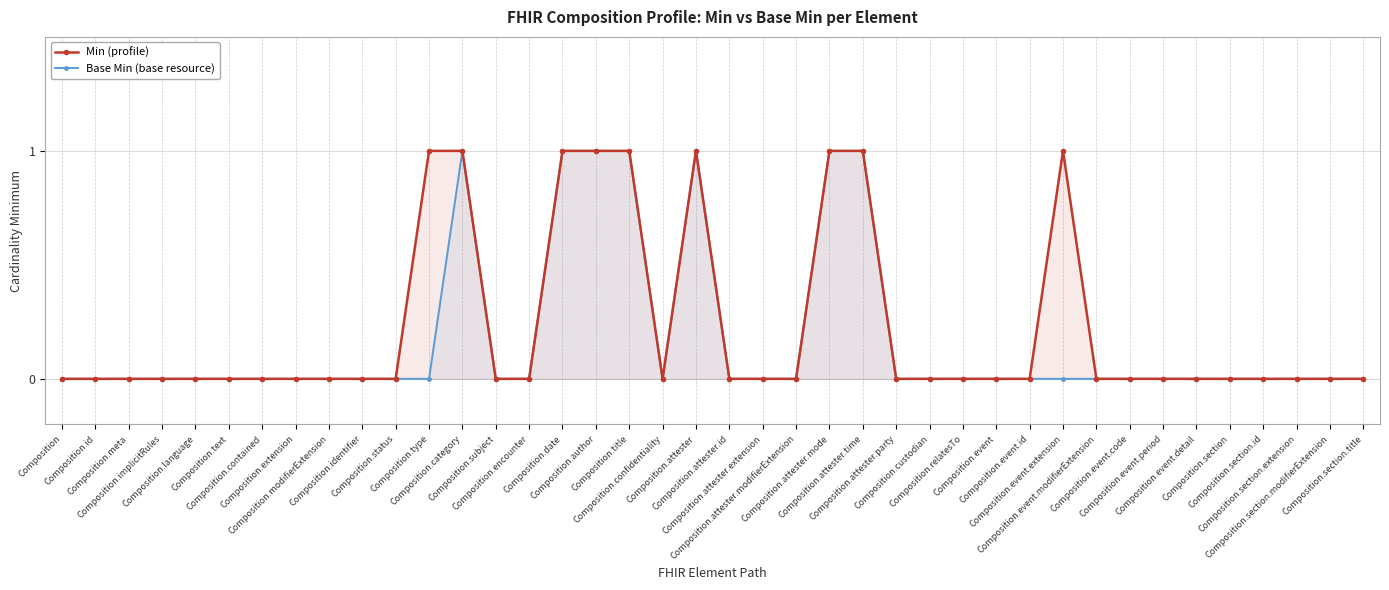

How many lines are shown in the chart?

2